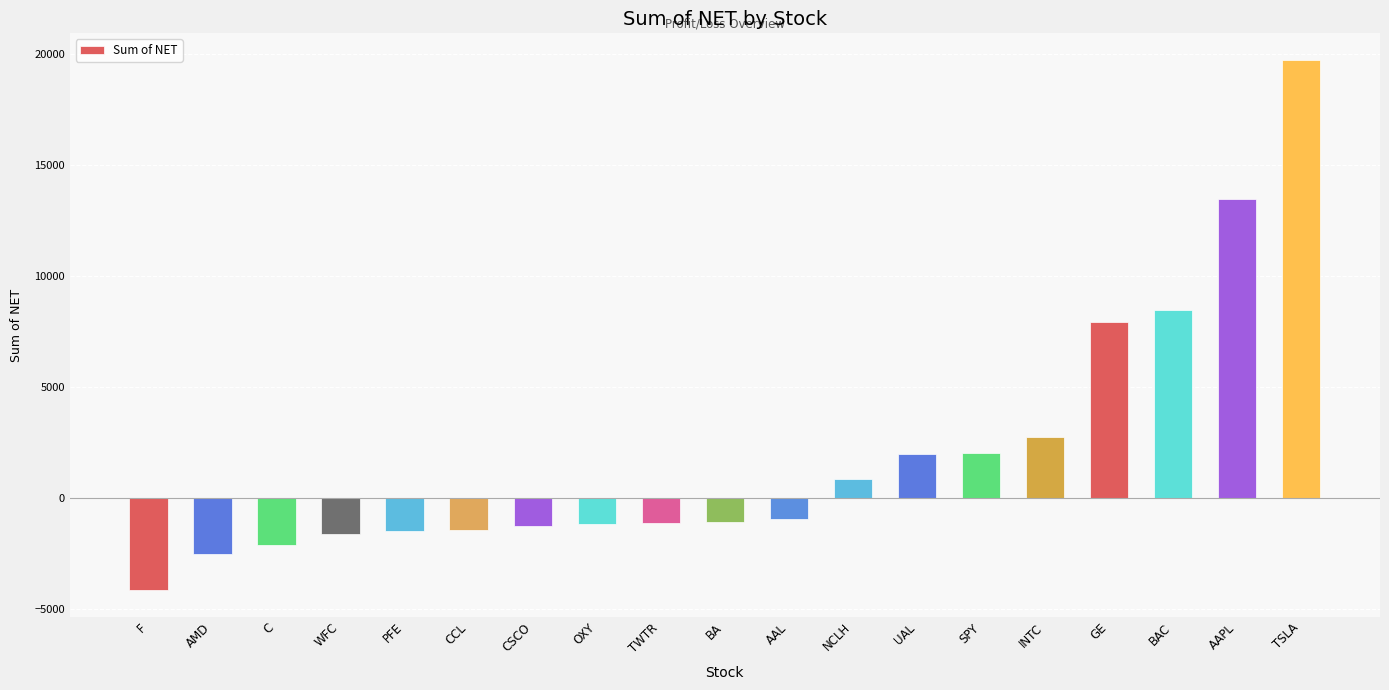

At which category does the chart reach its minimum across all series?

F